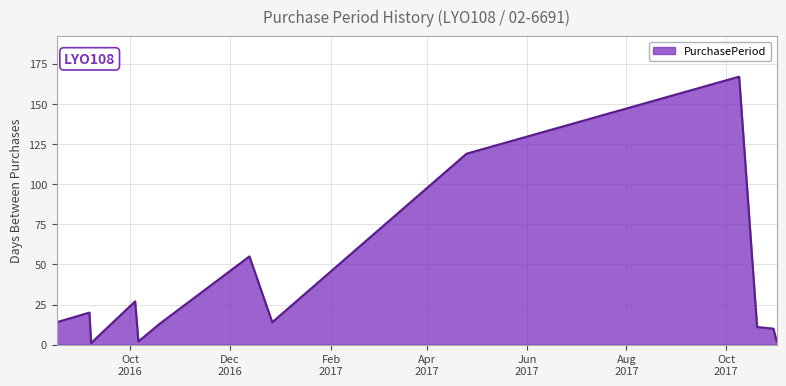

What is the maximum value shown in the chart?

167